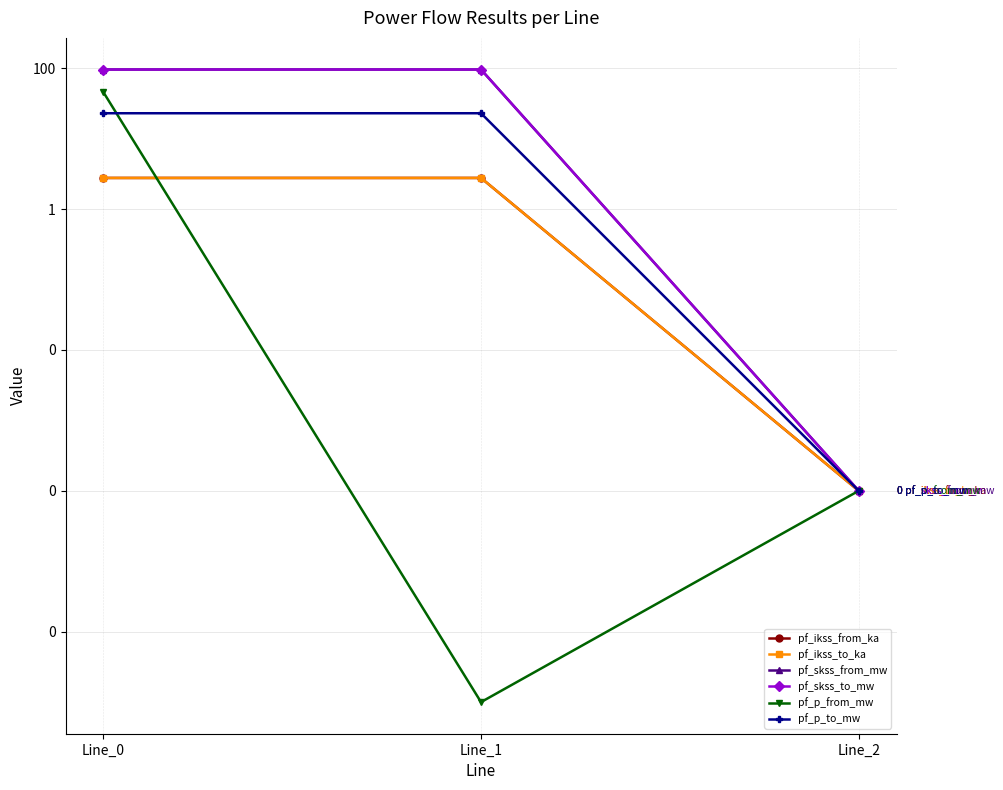

Rank the series at Line_0 from lowest to highest value.

pf_ikss_from_ka, pf_ikss_to_ka, pf_p_to_mw, pf_p_from_mw, pf_skss_from_mw, pf_skss_to_mw